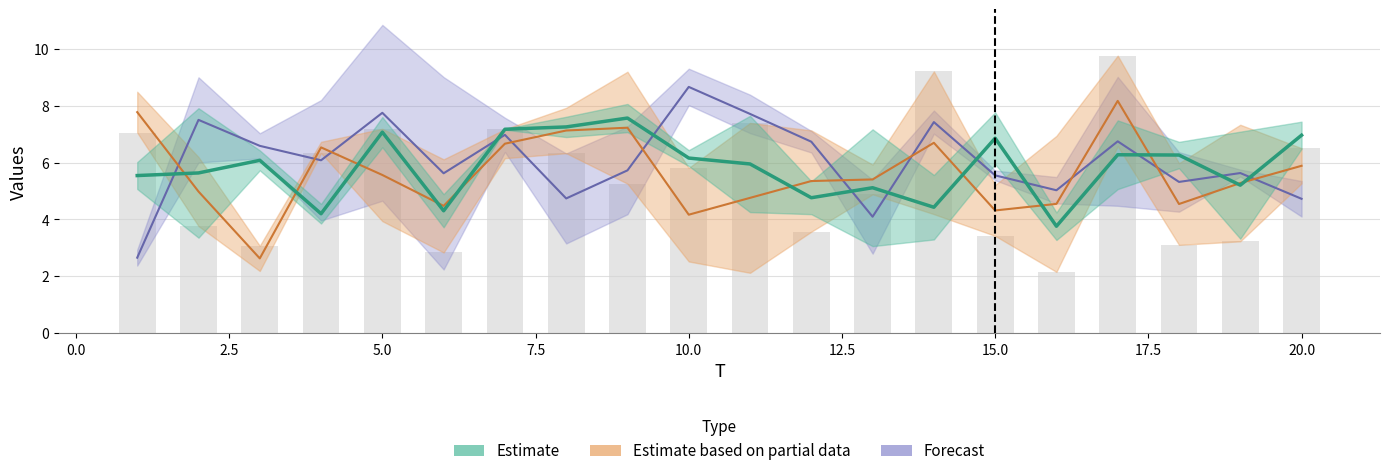

The x1 series shows 9.8 at 19. True or false?

False